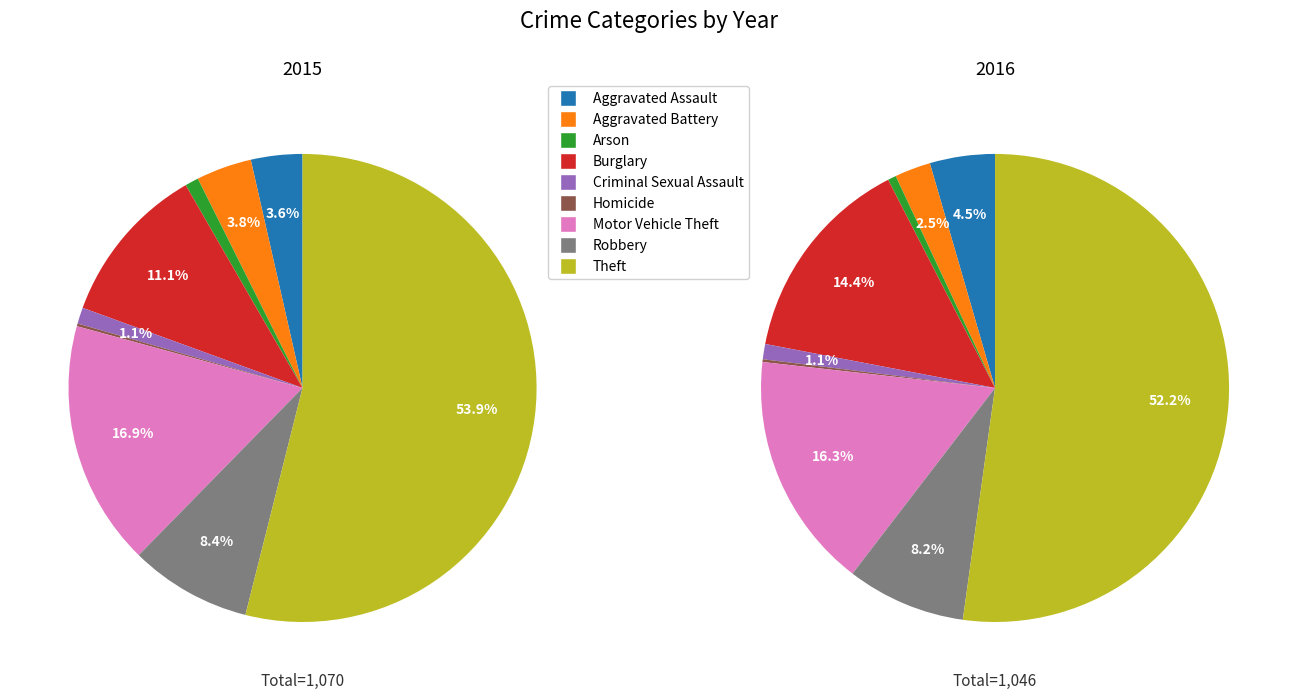

To the nearest percent, what percentage of the pie is Aggravated Assault?

4%